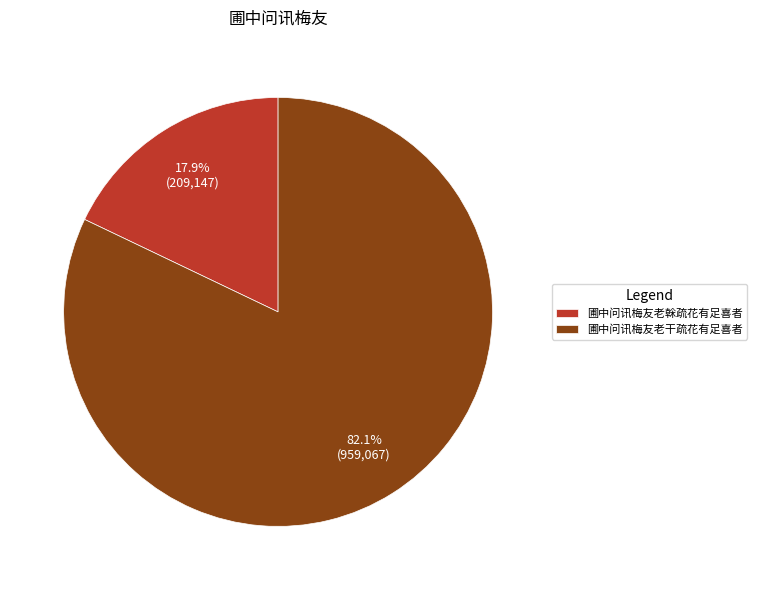

What percentage is the 圃中问讯梅友老榦疏花有足喜者 slice, to the nearest percent?

18%